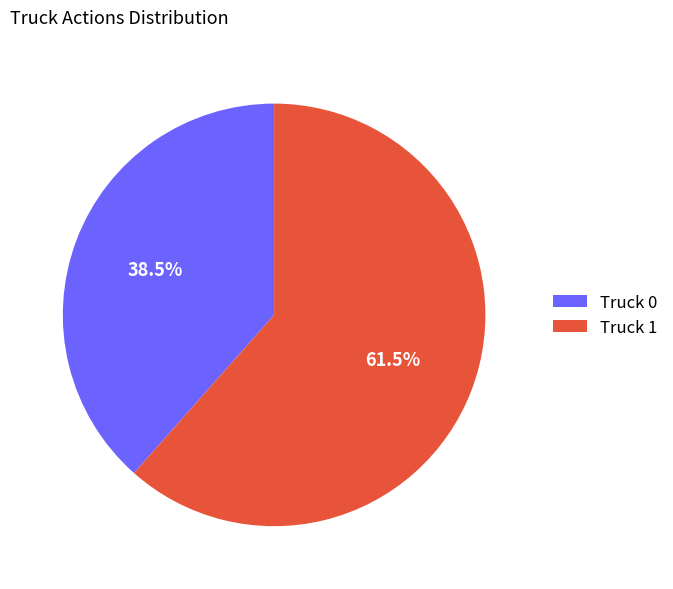

How many slices are in this pie chart?

2